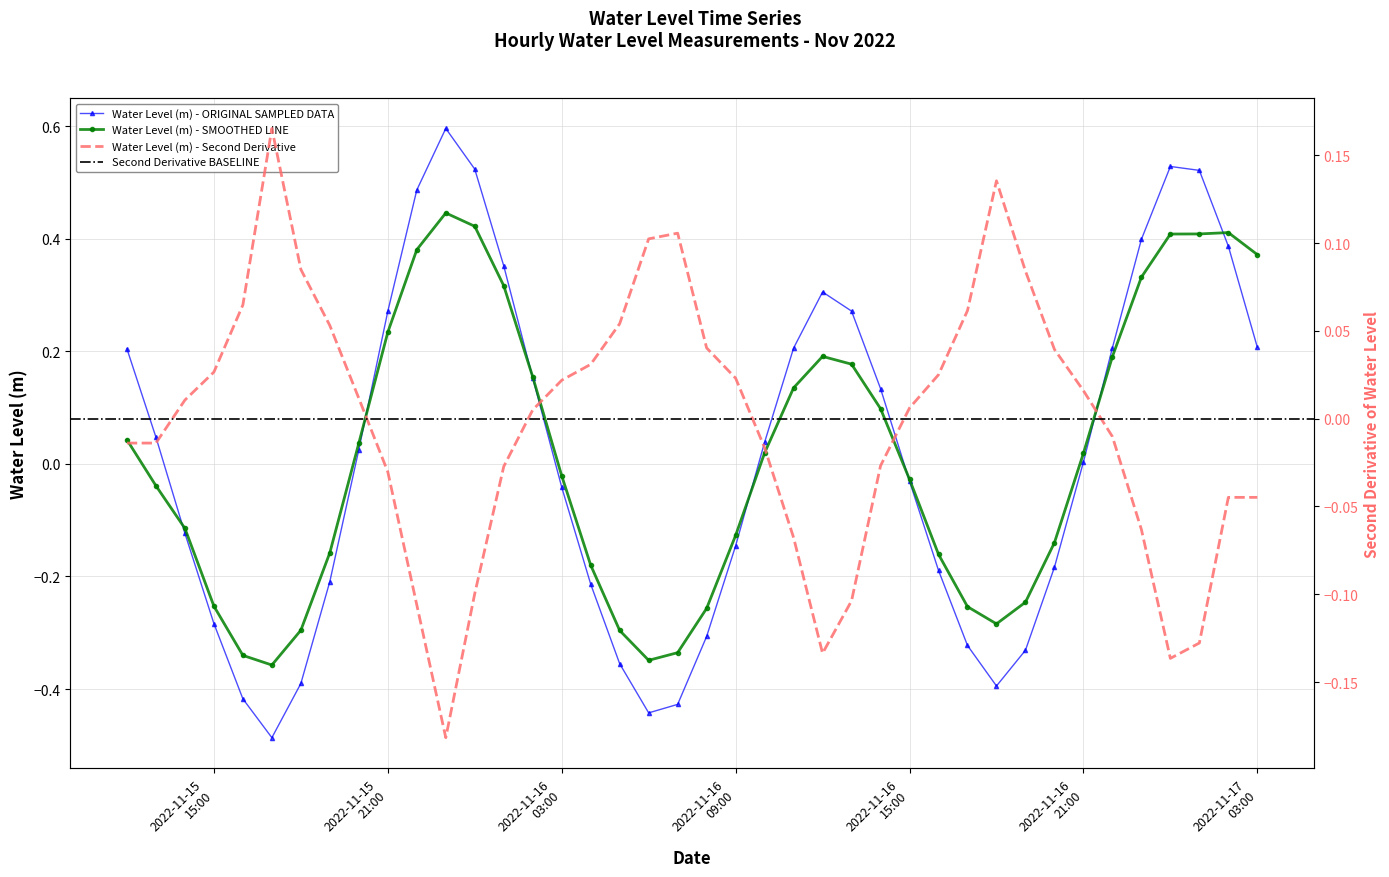

What is the smallest value displayed?

-0.5